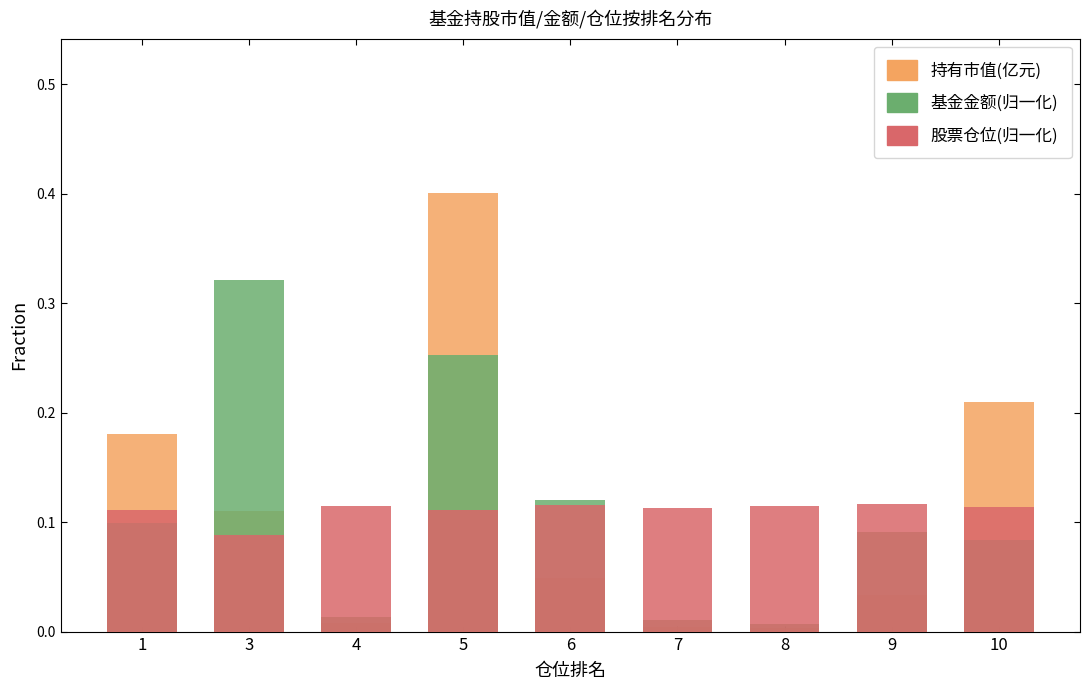

Is it true that 股票仓位(归一化) equals 0.1 at 4?

True